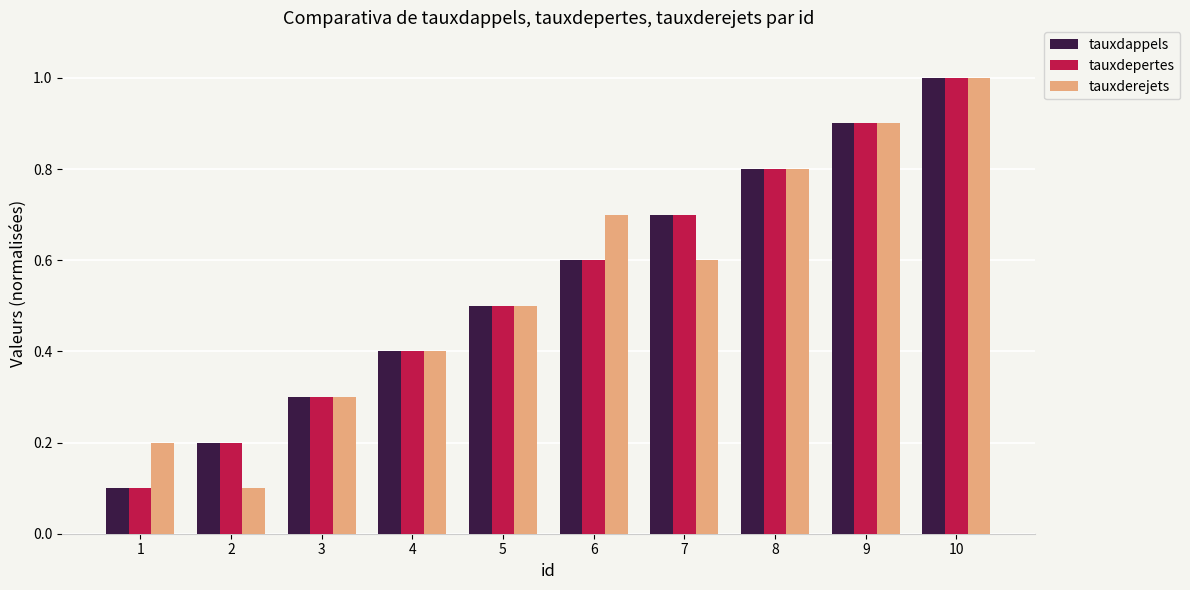

How many tauxderejets values are between 0 and 1?

10